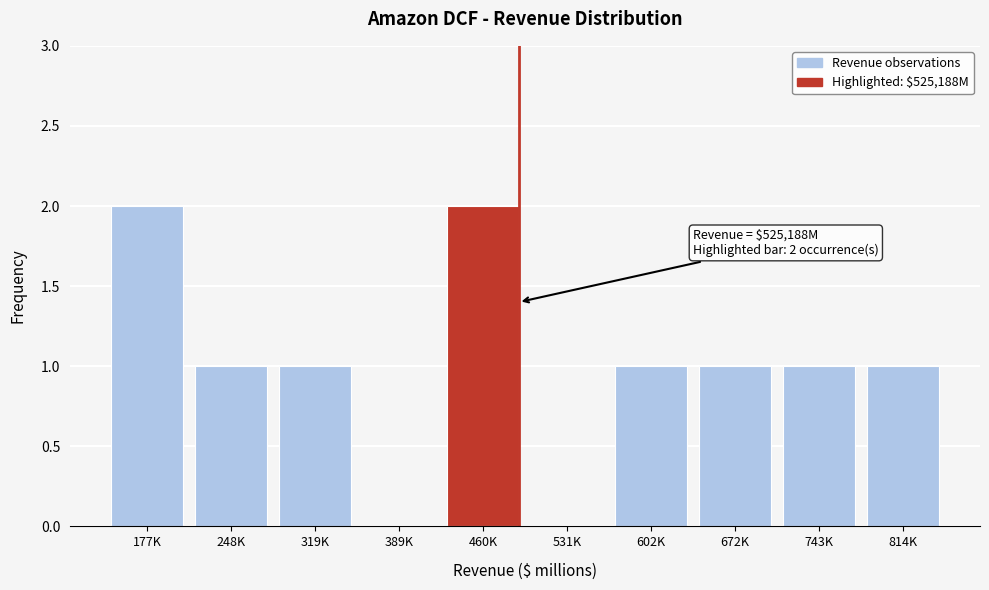

Reading right to left, list all the values displayed in this chart.

814K=1	743K=1	672K=1	602K=1	531K=0	460K=2	389K=0	319K=1	248K=1	177K=2